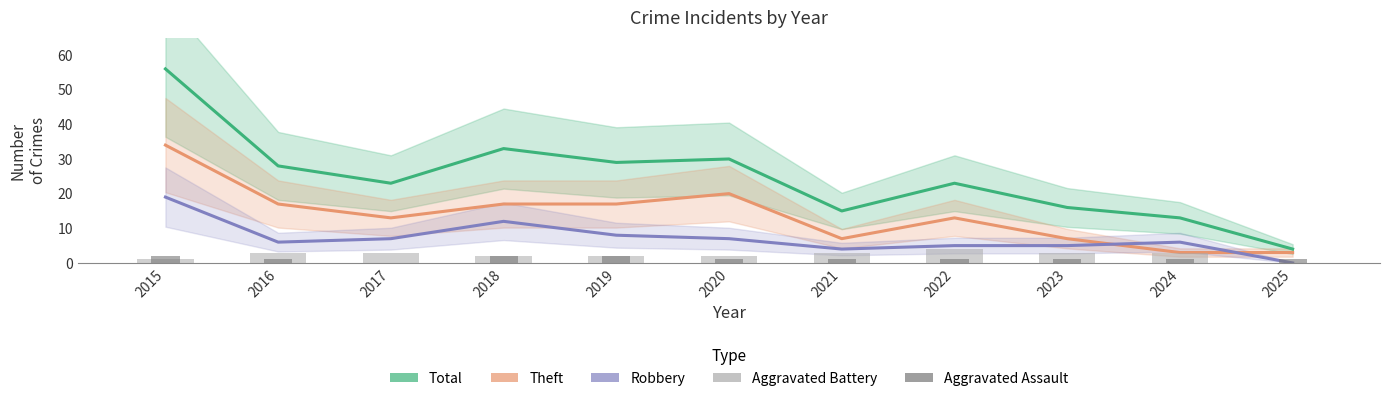

Which category has the lowest value across all series?

2025